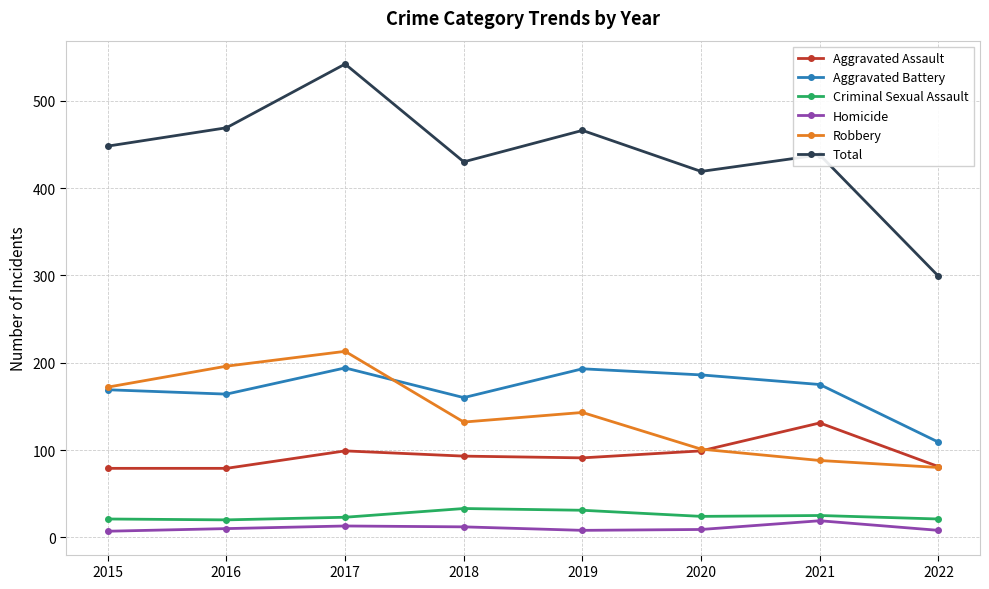

True or false: Aggravated Battery has more than 1 interior local peaks.

True